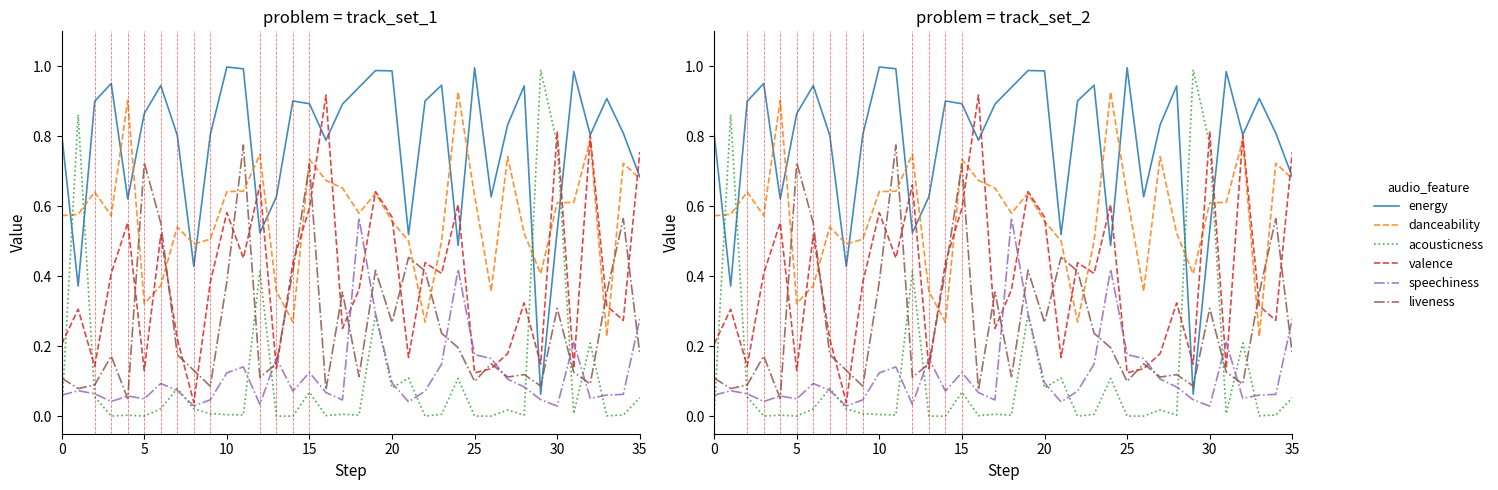

What are all the series names shown in the legend?

energy, danceability, acousticness, valence, speechiness, liveness